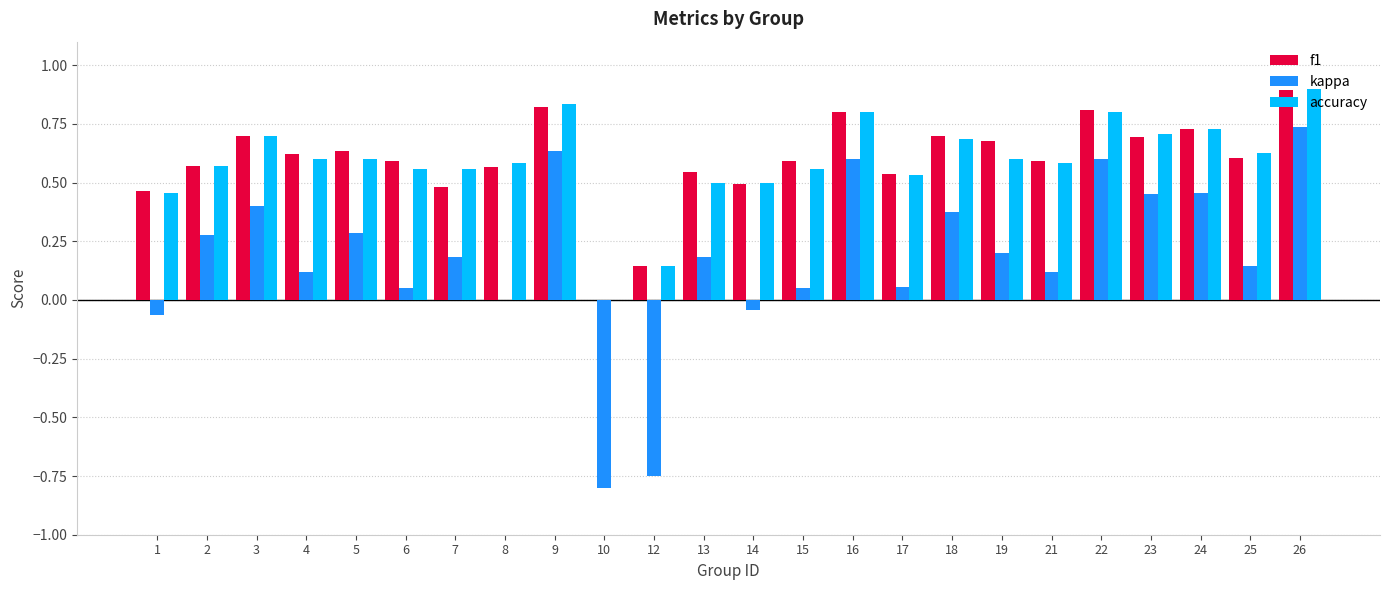

How many groups of bars are there?

24